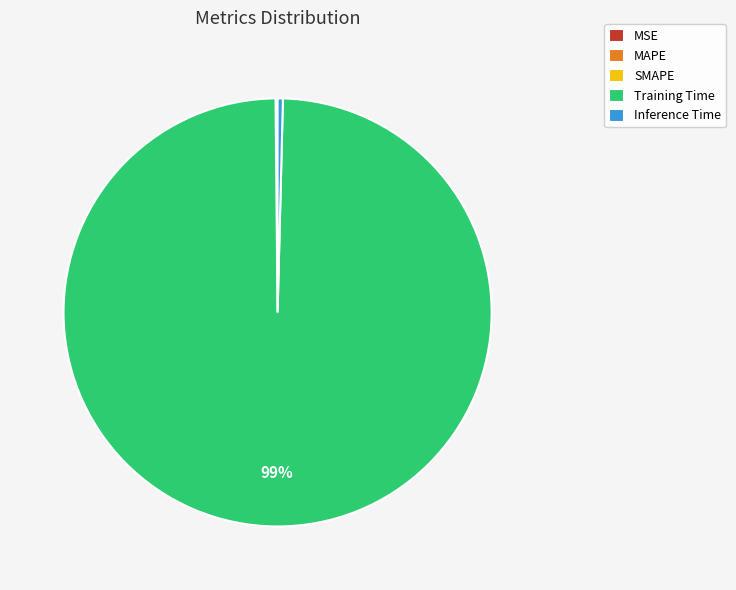

Which category accounts for the majority?

Training Time